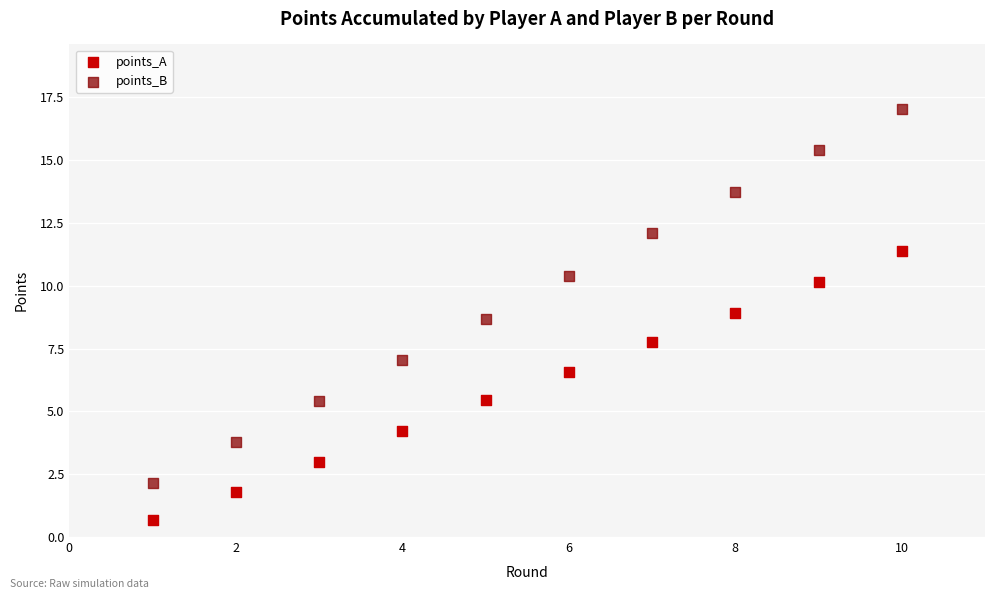

Which series has the largest Y range (max minus min)?

points_B